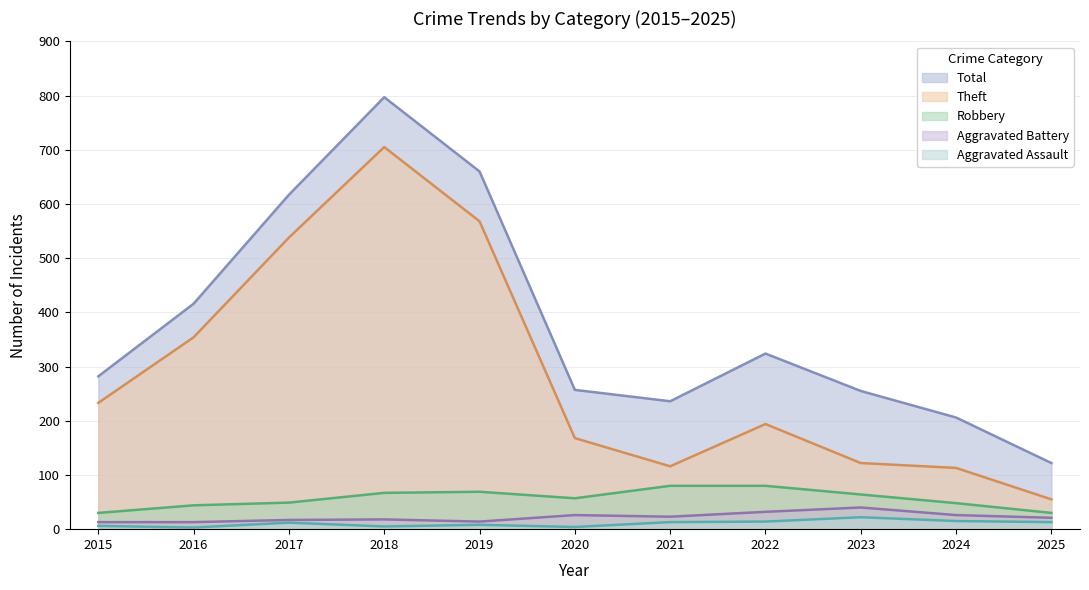

True or false: Aggravated Battery and Aggravated Assault intersect in this chart.

False